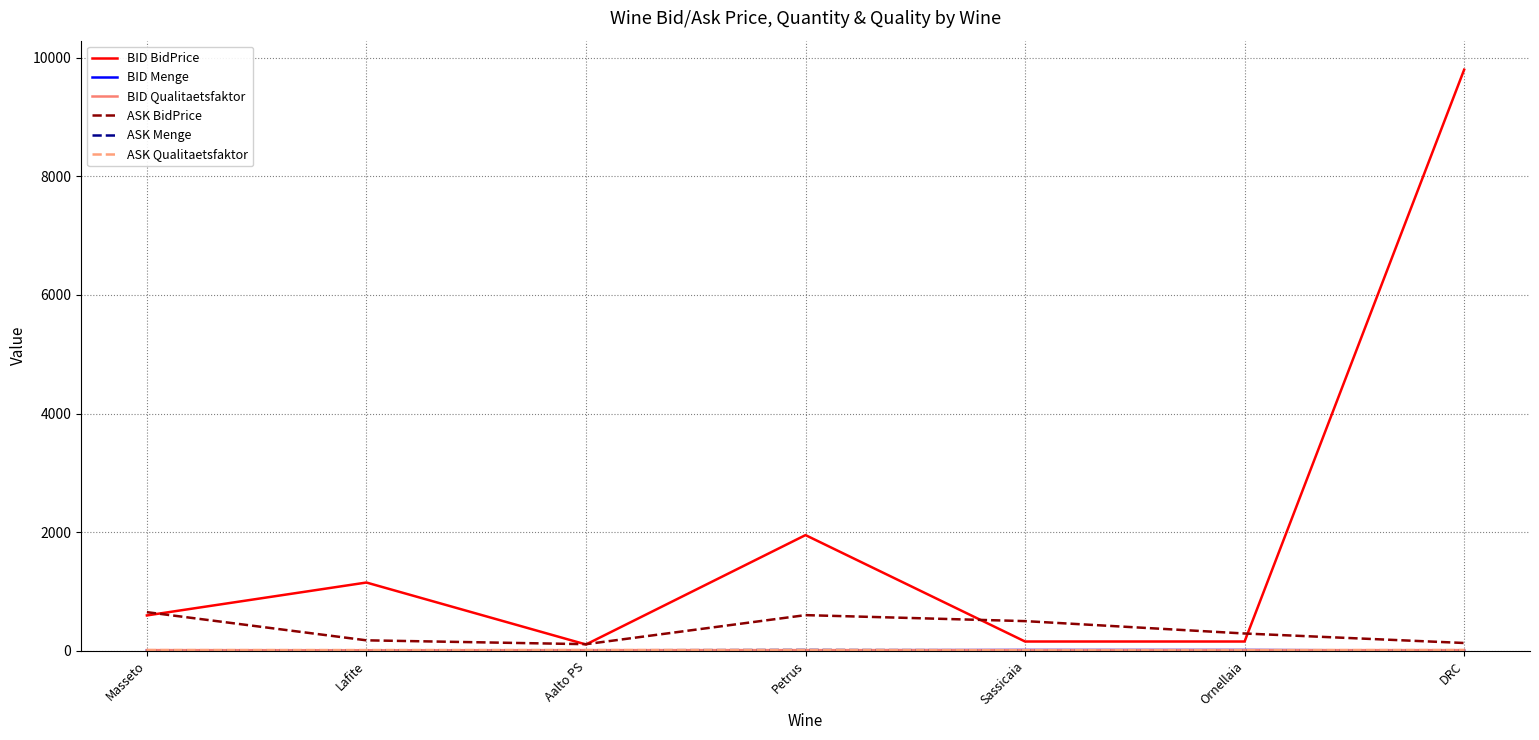

What is the greatest value displayed?

9800